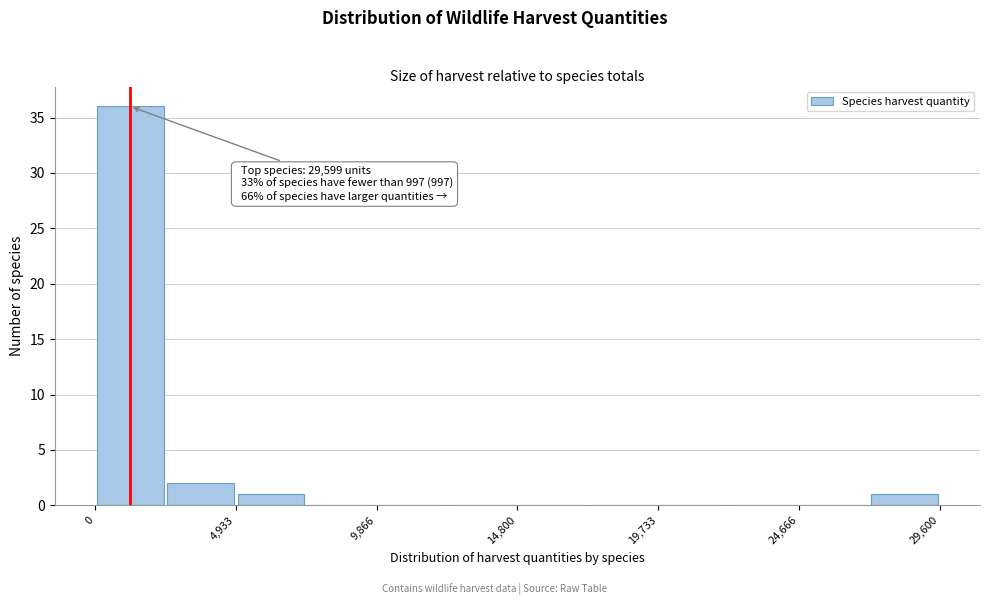

Which range on the x-axis has the tallest bar?

0 to 2500